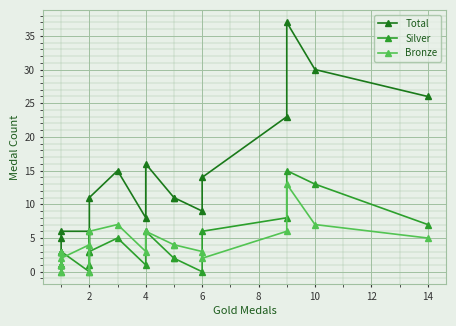

What are all the series names shown in the legend?

Total, Silver, Bronze